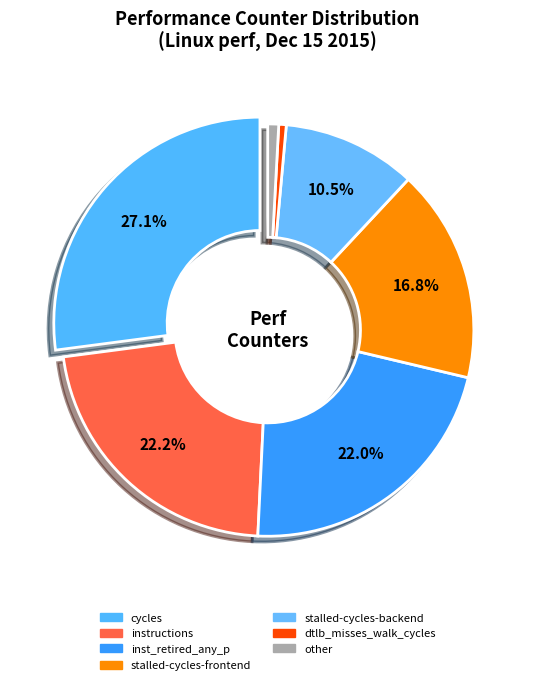

How many segments does this pie chart have?

7